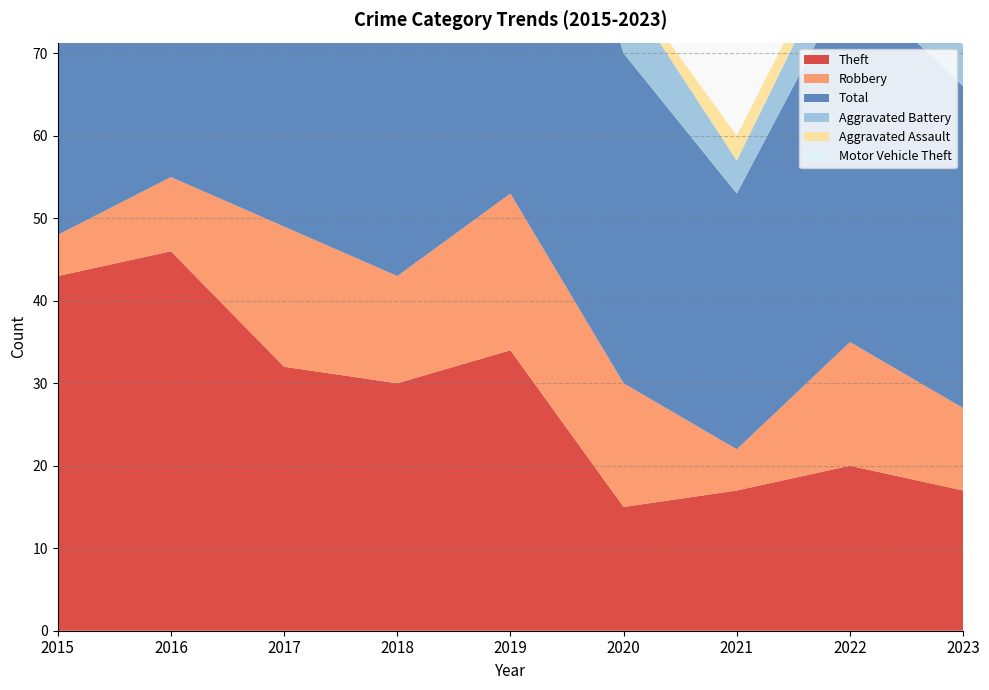

Reading left to right, transcribe all the data shown in this chart.

Theft: 2015=43	2016=46	2017=32	2018=30	2019=34	2020=15	2021=17	2022=20	2023=17
Robbery: 2015=5	2016=9	2017=17	2018=13	2019=19	2020=15	2021=5	2022=15	2023=10
Total: 2015=51	2016=57	2017=62	2018=48	2019=60	2020=40	2021=31	2022=44	2023=39
Aggravated Battery: 2015=2	2016=1	2017=7	2018=3	2019=4	2020=8	2021=4	2022=6	2023=5
Aggravated Assault: 2015=0	2016=1	2017=5	2018=1	2019=3	2020=1	2021=3	2022=2	2023=5
Motor Vehicle Theft: 2015=0	2016=0	2017=1	2018=1	2019=0	2020=0	2021=0	2022=0	2023=2